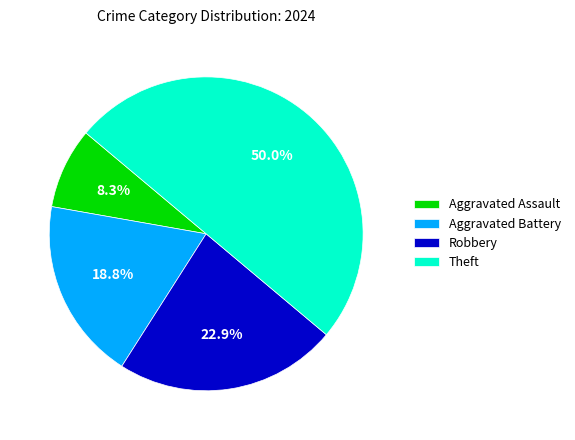

Rank the categories by value from lowest to highest.

Aggravated Assault, Aggravated Battery, Robbery, Theft